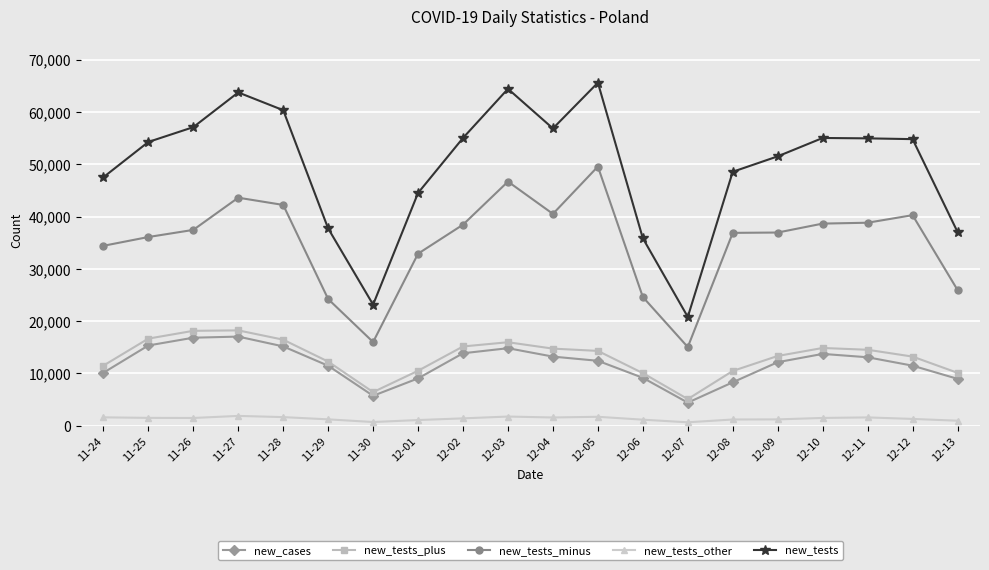

True or false: new_cases and new_tests_minus cross at least once.

False